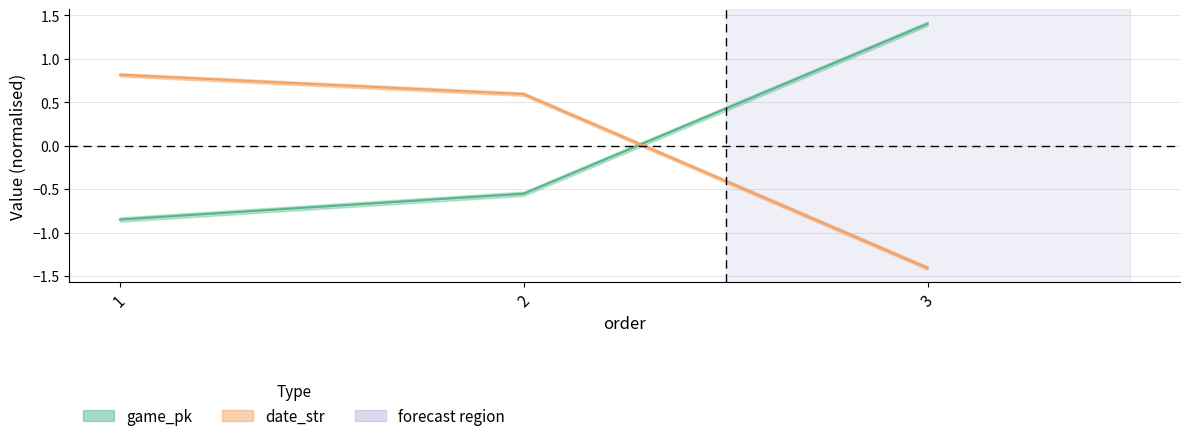

Which series has the largest range (max minus min)?

game_pk